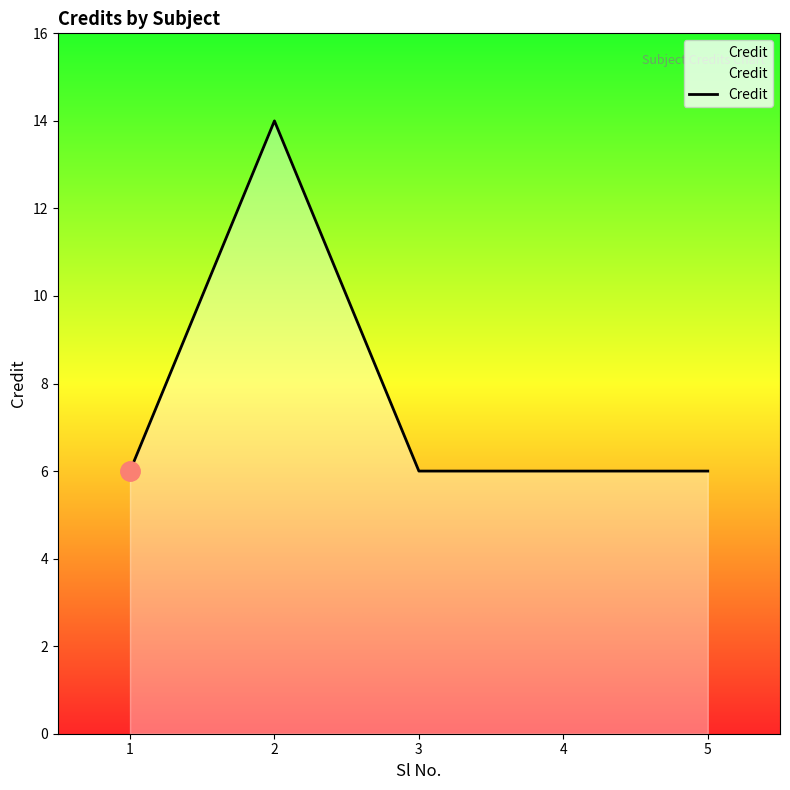

How many lines are shown in the chart?

1